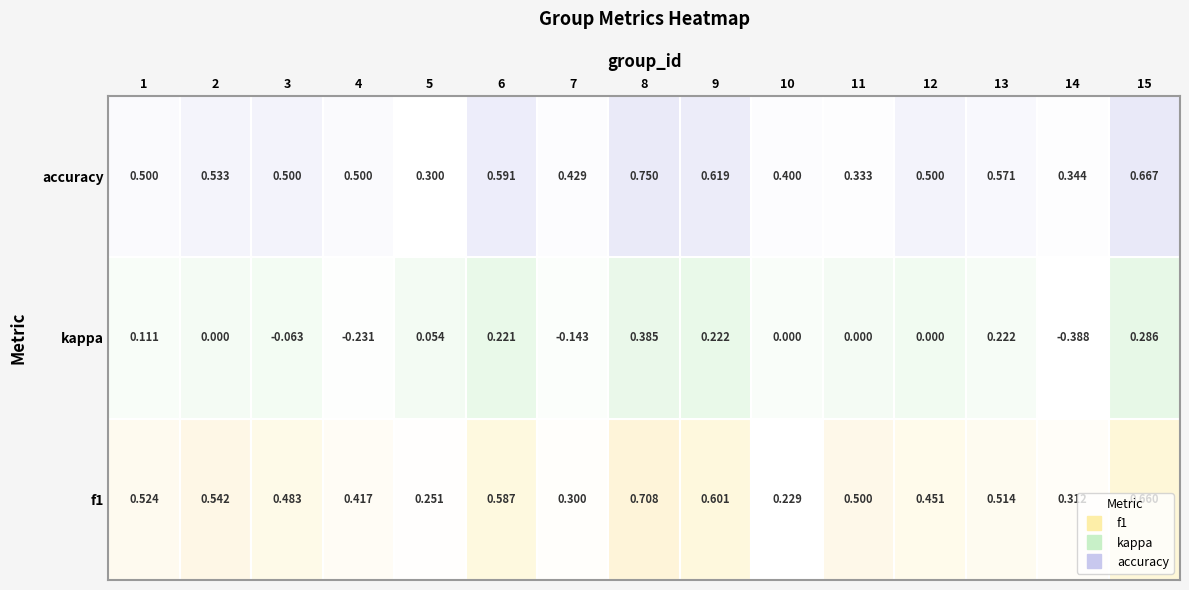

At which label is 2 closest to 0?

2